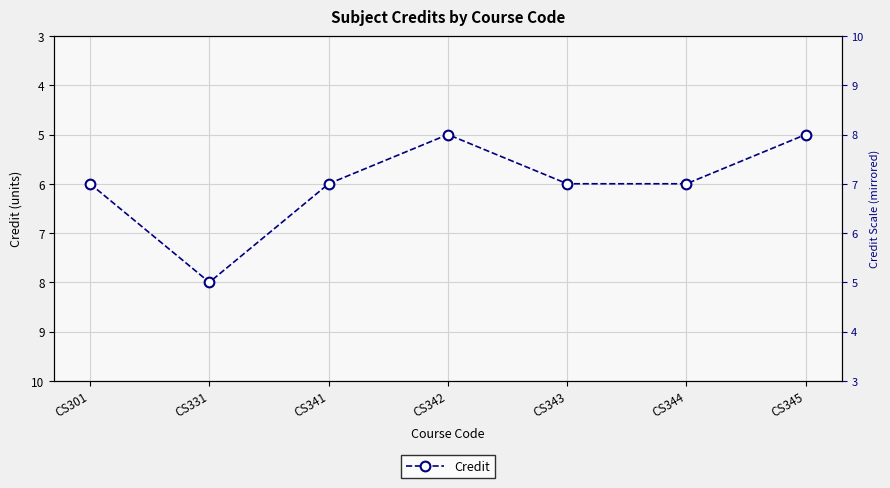

Reading left to right, transcribe all the data shown in this chart.

6	8	6	5	6	6	5